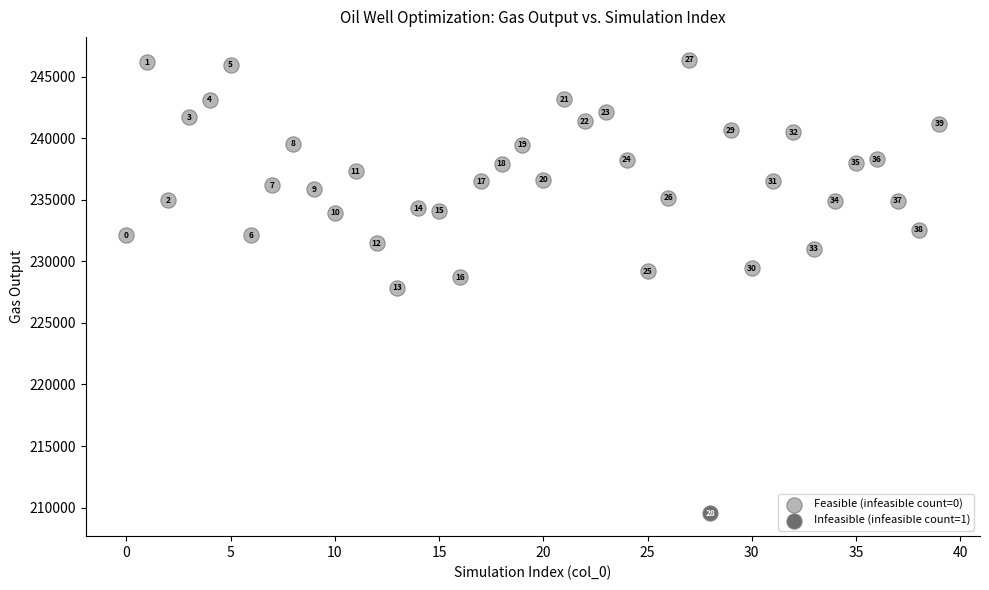

What are all the series names shown in the legend?

Feasible (infeasible count=0), Infeasible (infeasible count=1)